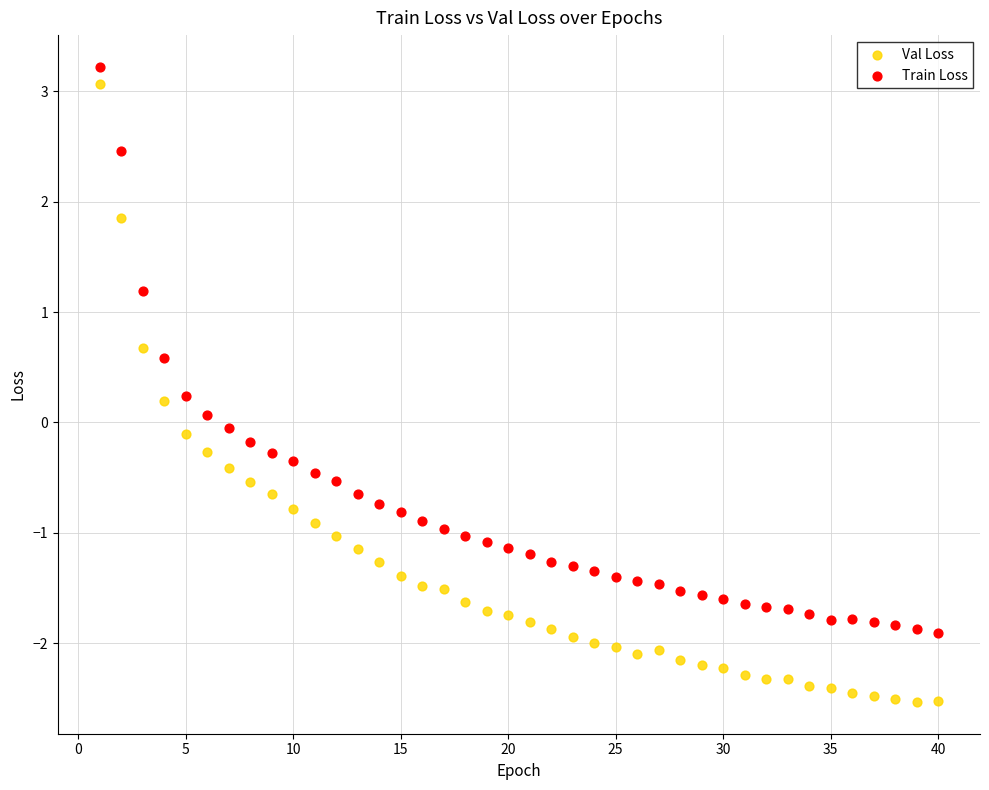

Across all data points, what is the range of Y values (max minus min)?

5.8